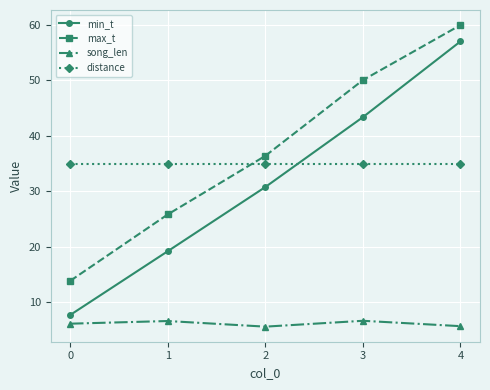

How many lines are shown in the chart?

4